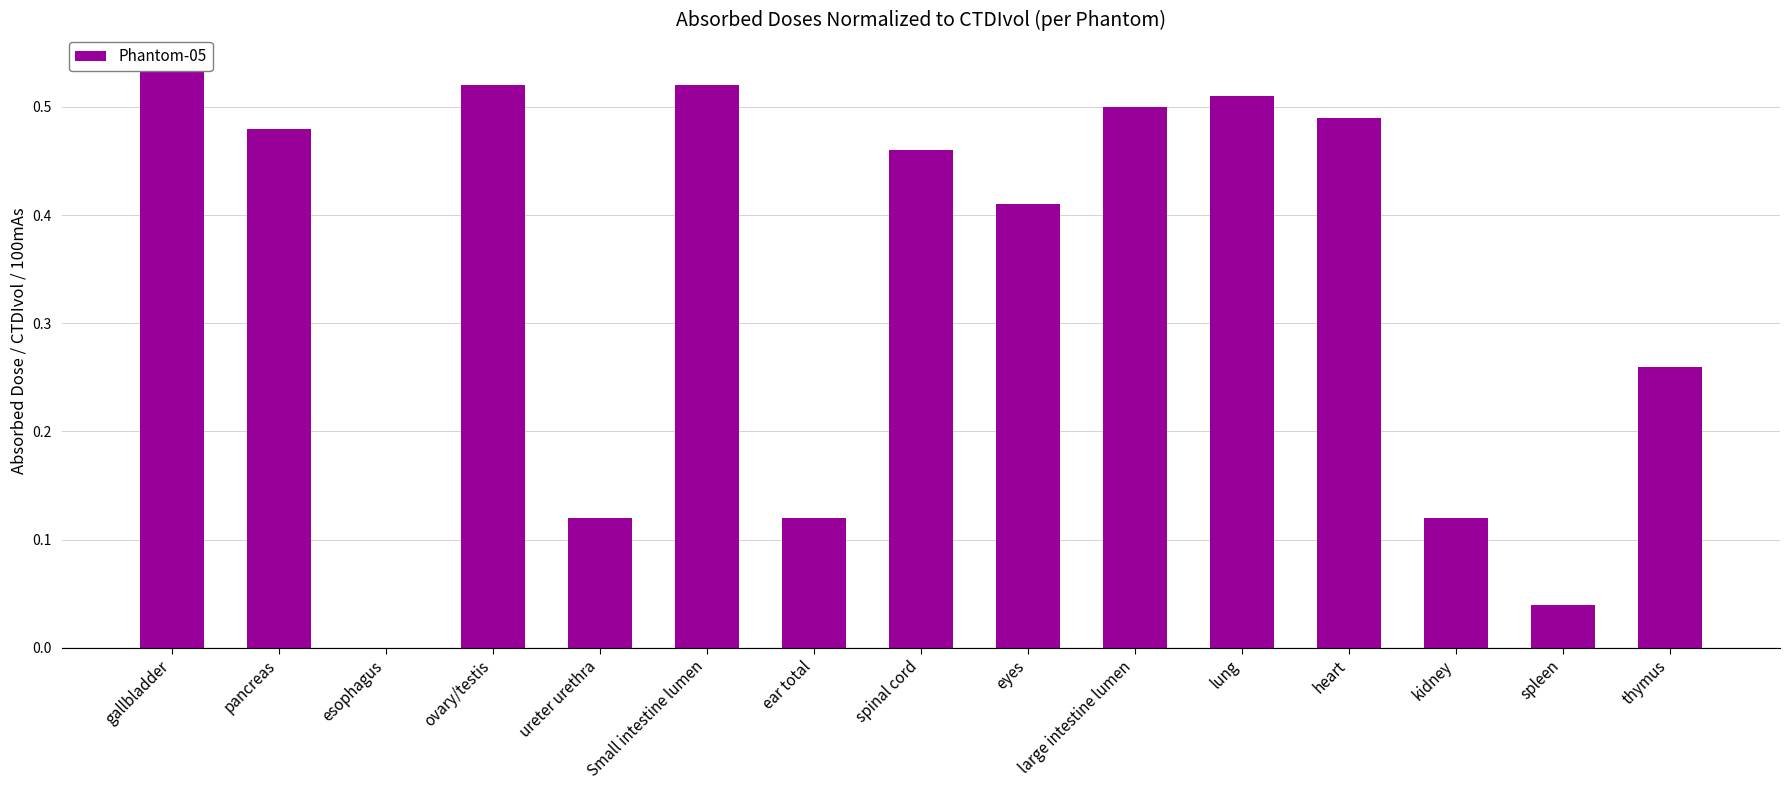

Is it true that the value at spinal cord is 0.2?

False